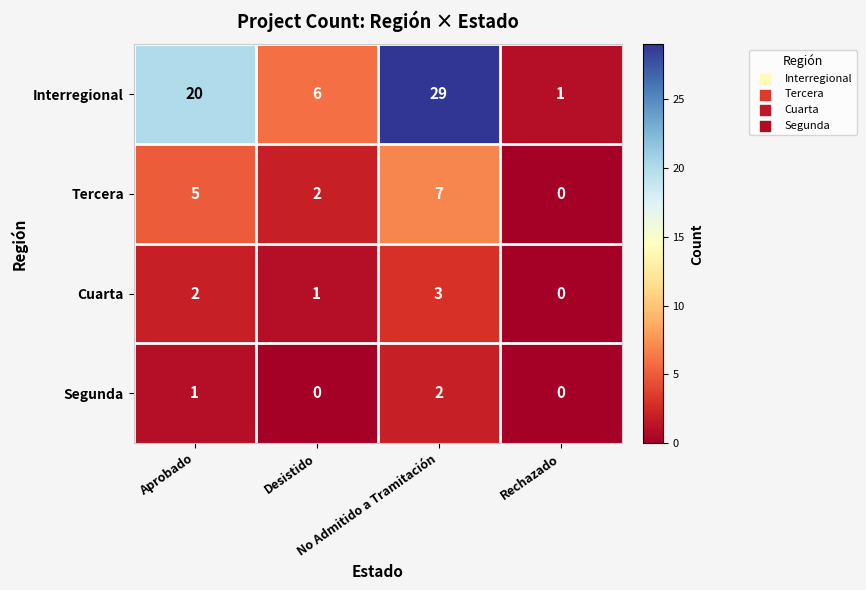

List the series in order of their peak value, lowest first.

Segunda, Cuarta, Tercera, Interregional